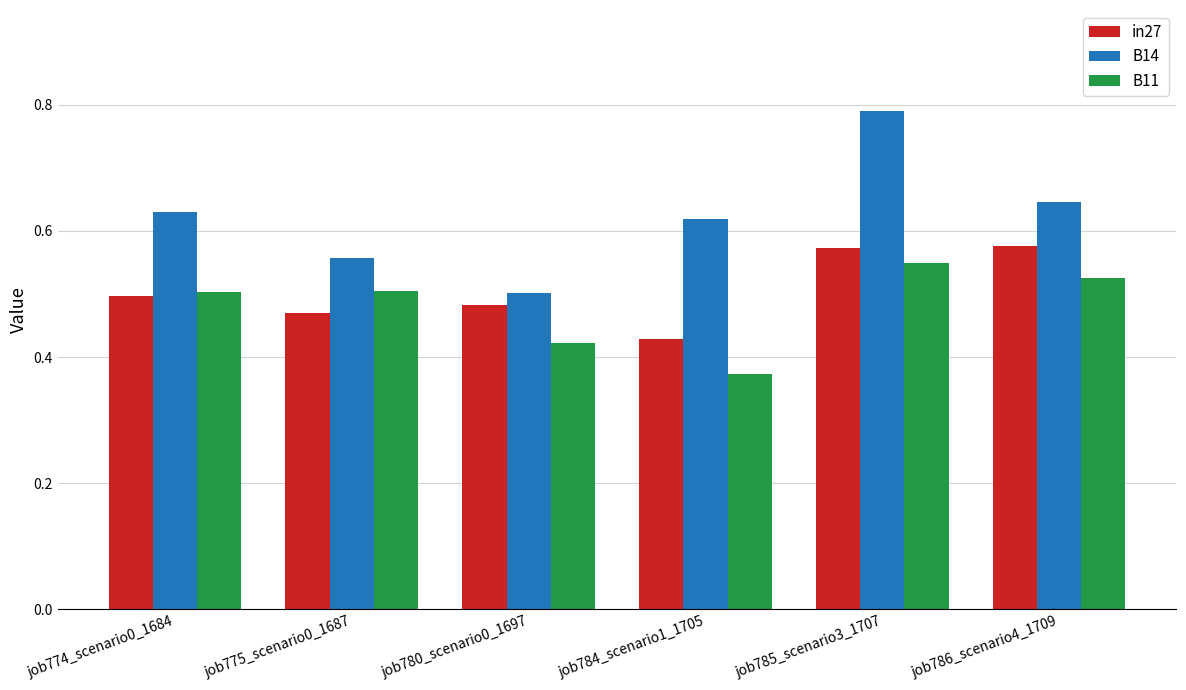

What position from the right is job785_scenario3_1707?

2